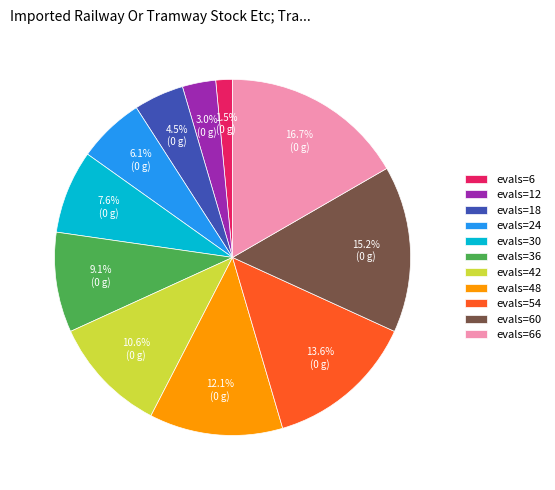

Which has a higher value, evals=24 or evals=66?

evals=66